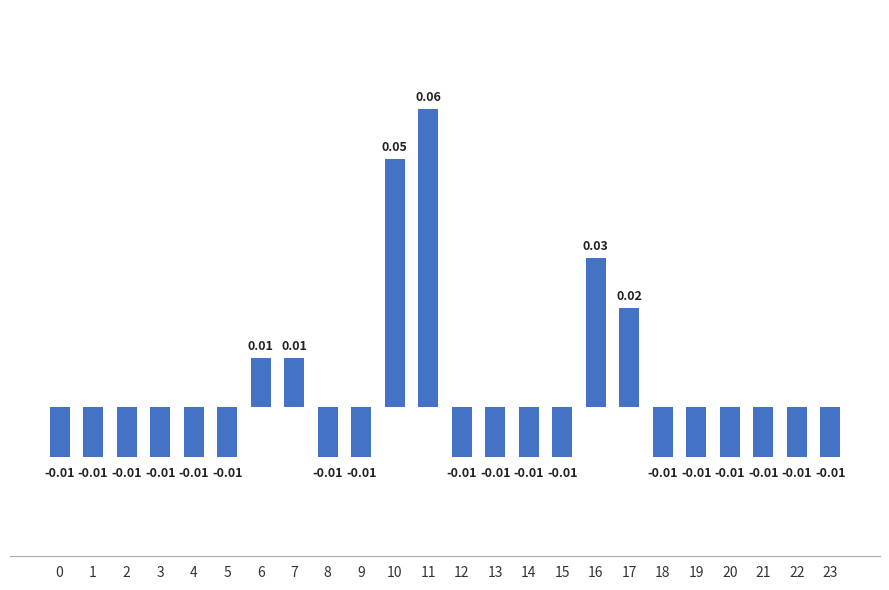

List the labels in order of value, smallest first.

0, 1, 2, 3, 4, 5, 8, 9, 12, 13, 14, 15, 18, 19, 20, 21, 22, 23, 6, 7, 17, 16, 10, 11